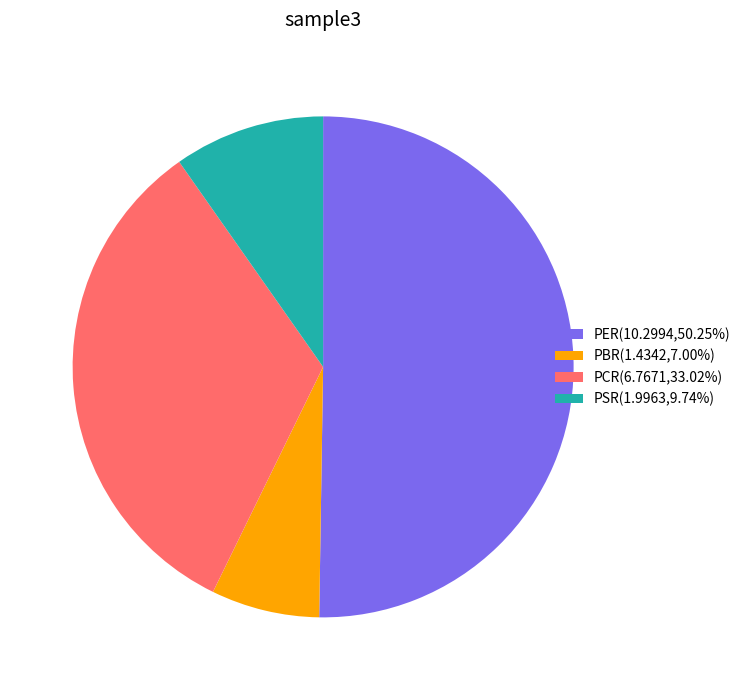

Do PCR(6.7671,33.02%) and PSR(1.9963,9.74%) together represent more than half of the pie?

No